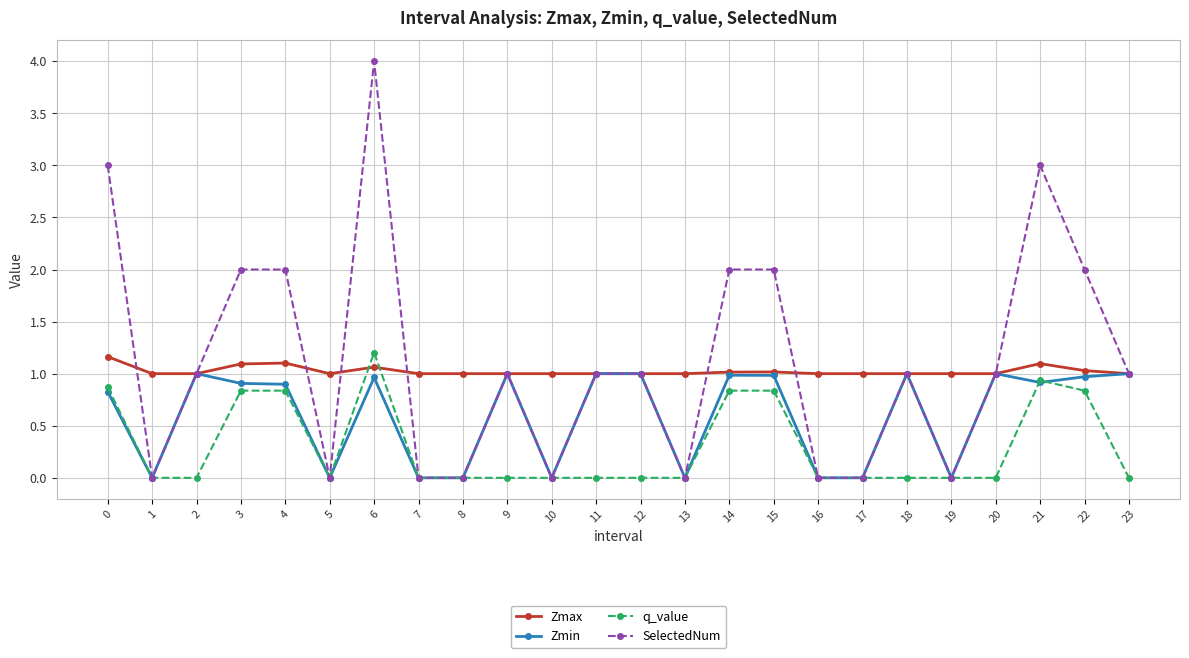

What value does the Zmin series have at 6?

1.0